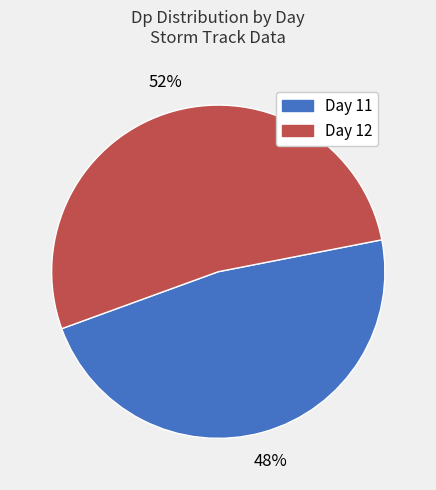

To the nearest percent, what is the average slice percentage?

50%